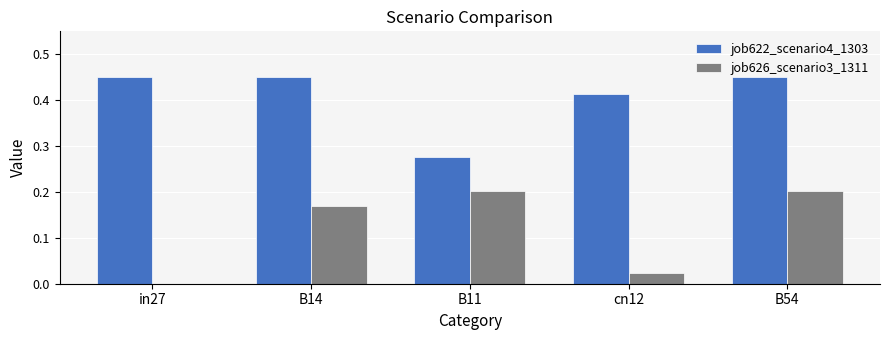

What is the sum of all job622_scenario4_1303 values?

2.0